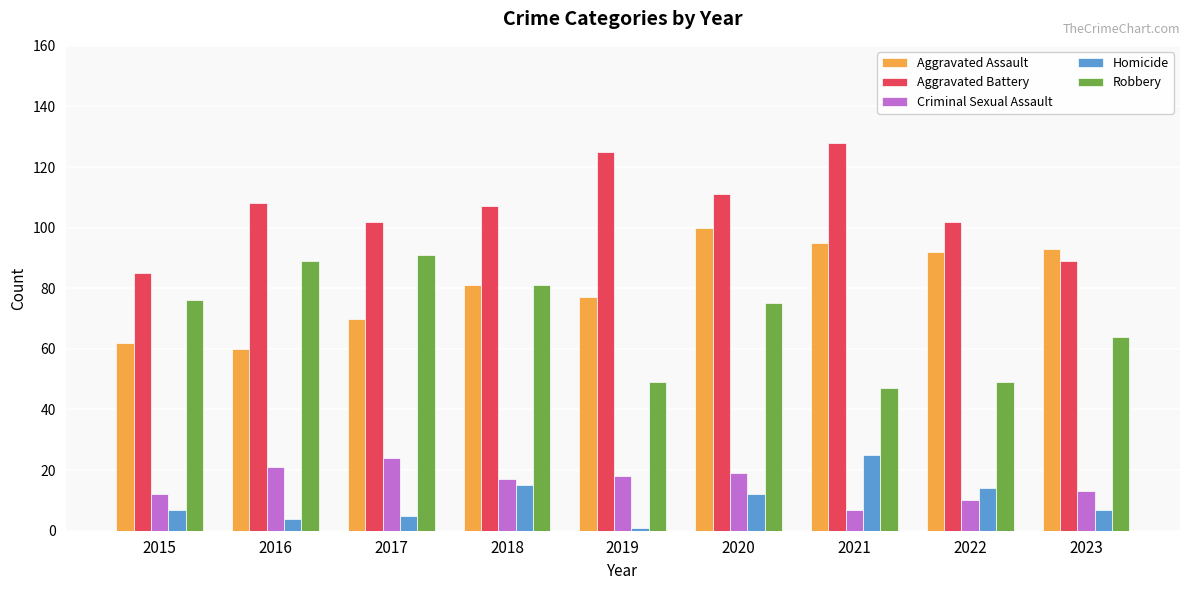

At which label does Aggravated Assault reach its peak?

2020